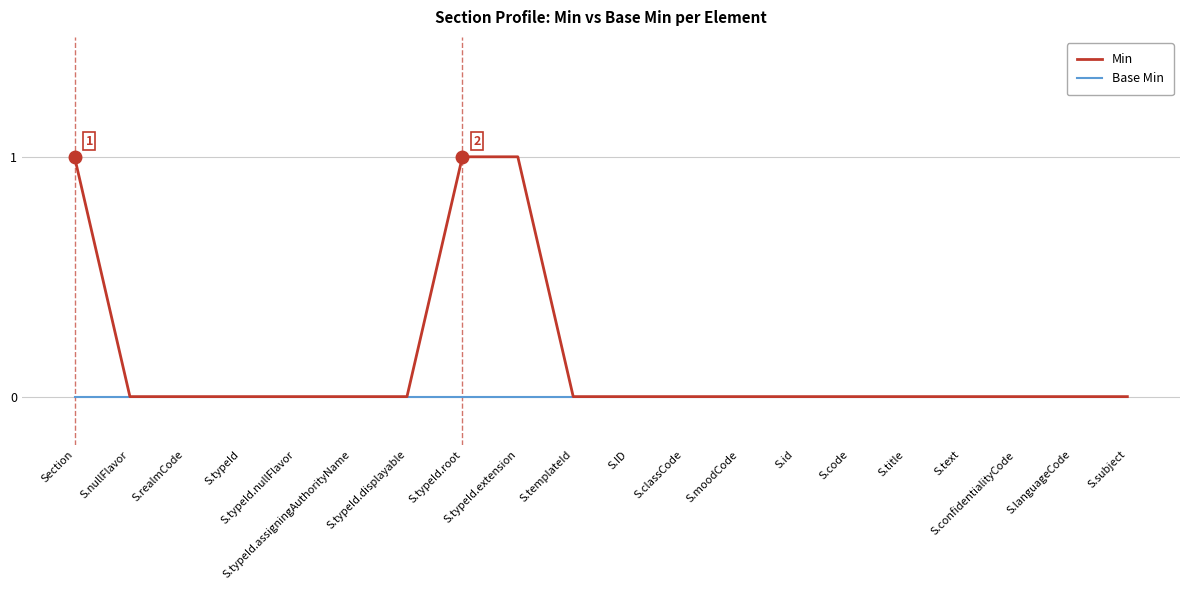

Which series has the largest total across all categories?

Min